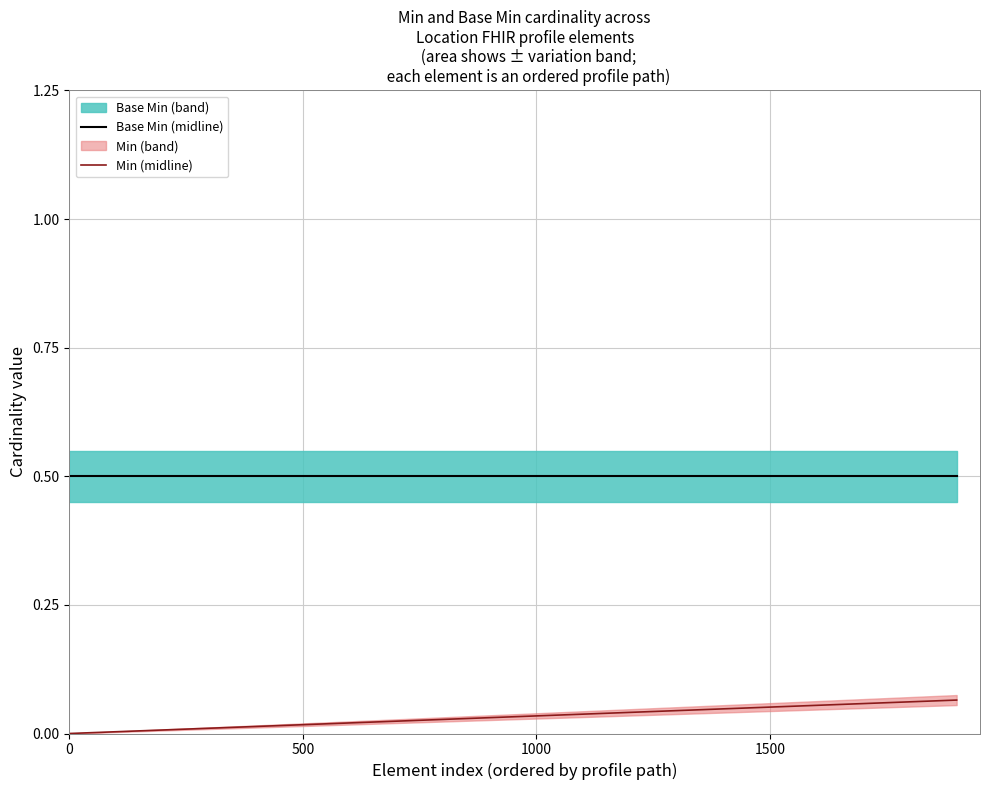

What is the difference between the maximum and minimum values in the Min (midline) series?

0.1